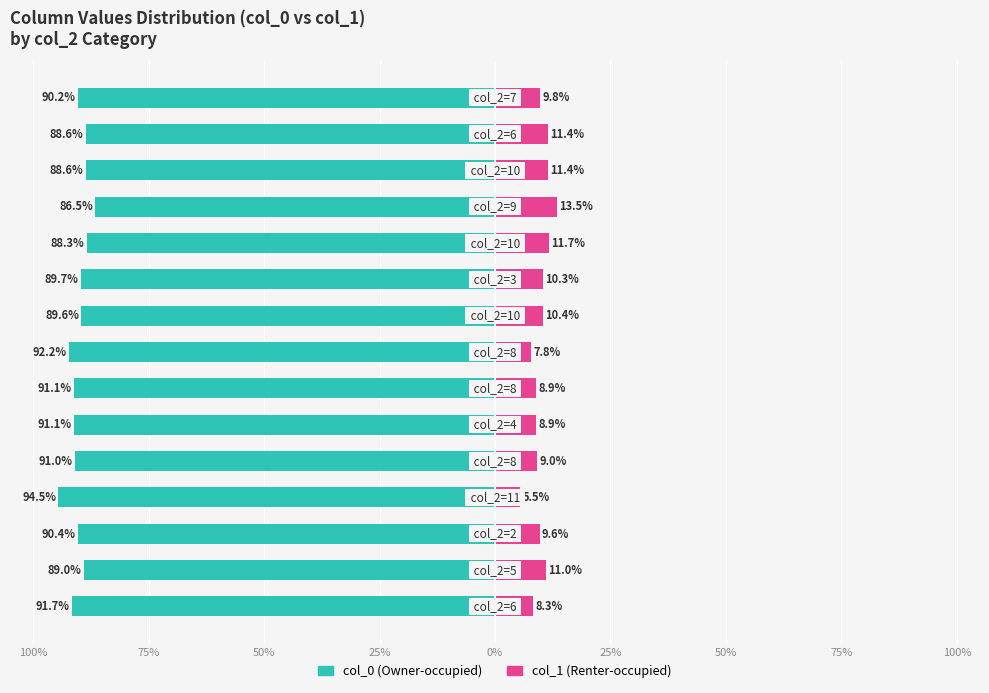

How many groups of bars are there?

15